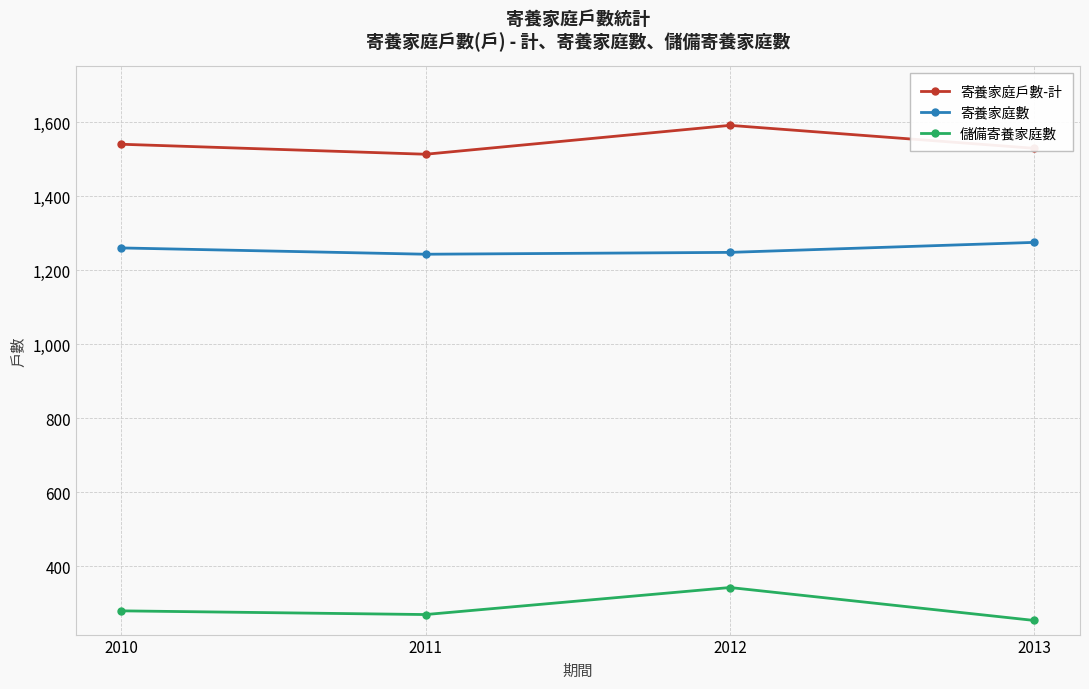

The value of 儲備寄養家庭數 at 2012 is 343. True or false?

True